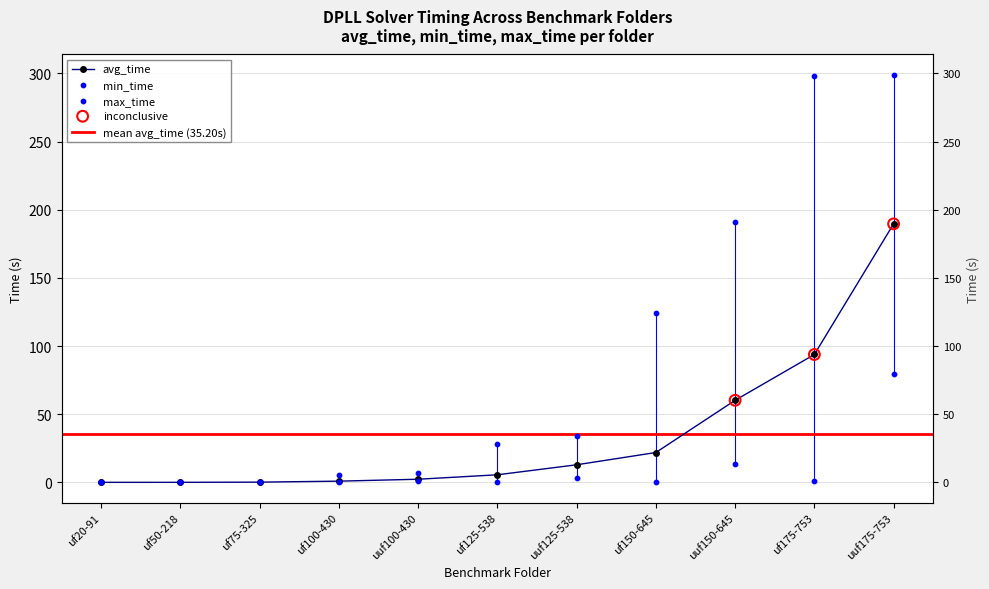

Which series contains the lowest Y value?

min_time